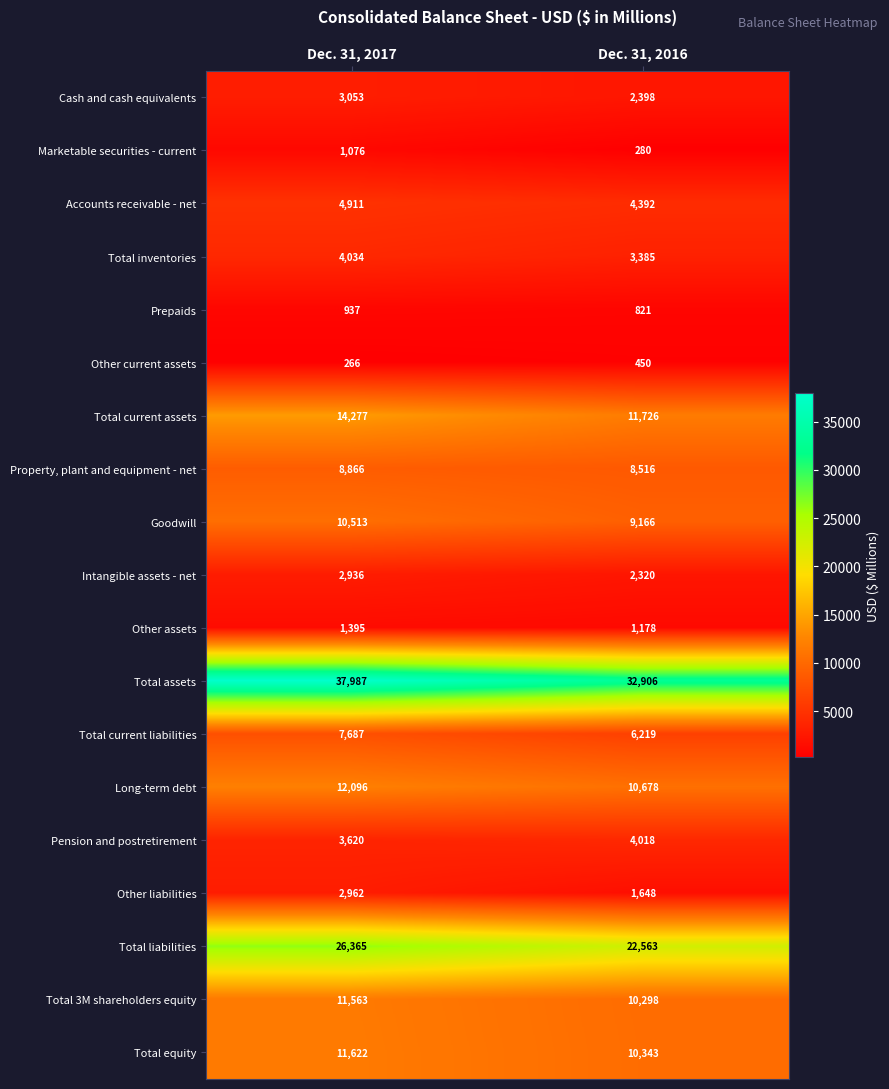

Which series has the largest total across all categories?

Total assets